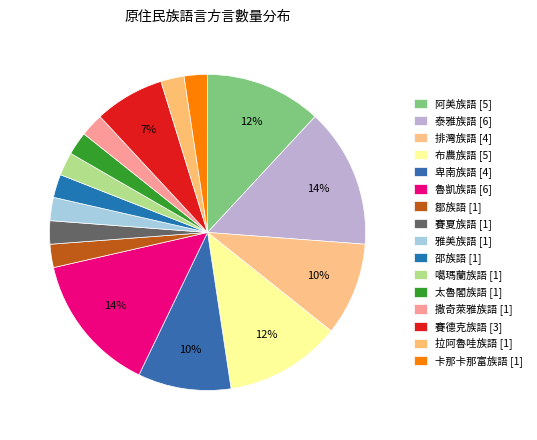

Is it true that 撒奇萊雅族語 is 2% of the pie?

True